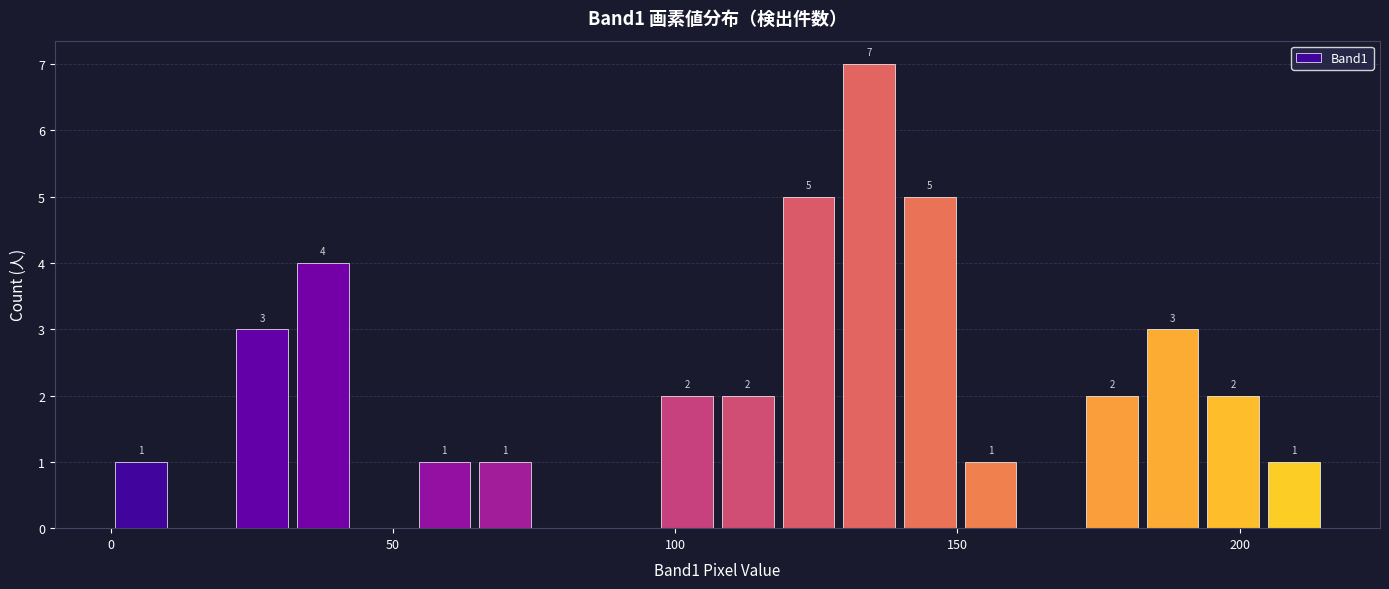

Around what value on the x-axis is the tallest bar? Give the approximate position of its centre, as read against the axis.

135